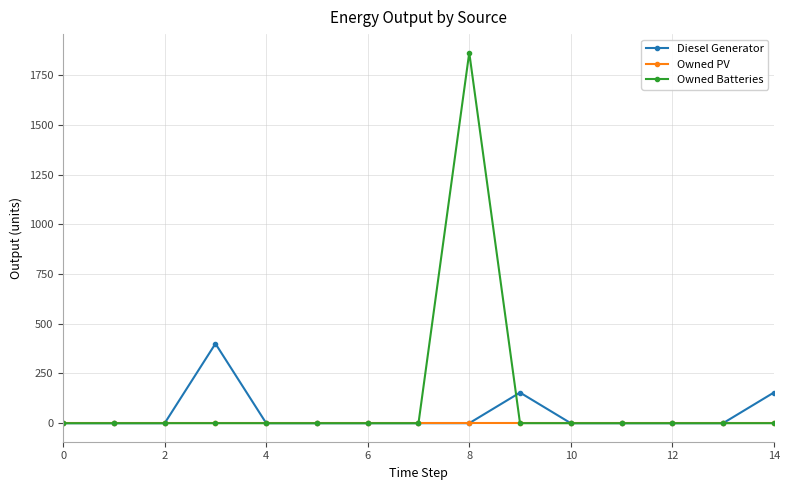

Is this an area chart (filled region under the line)?

No